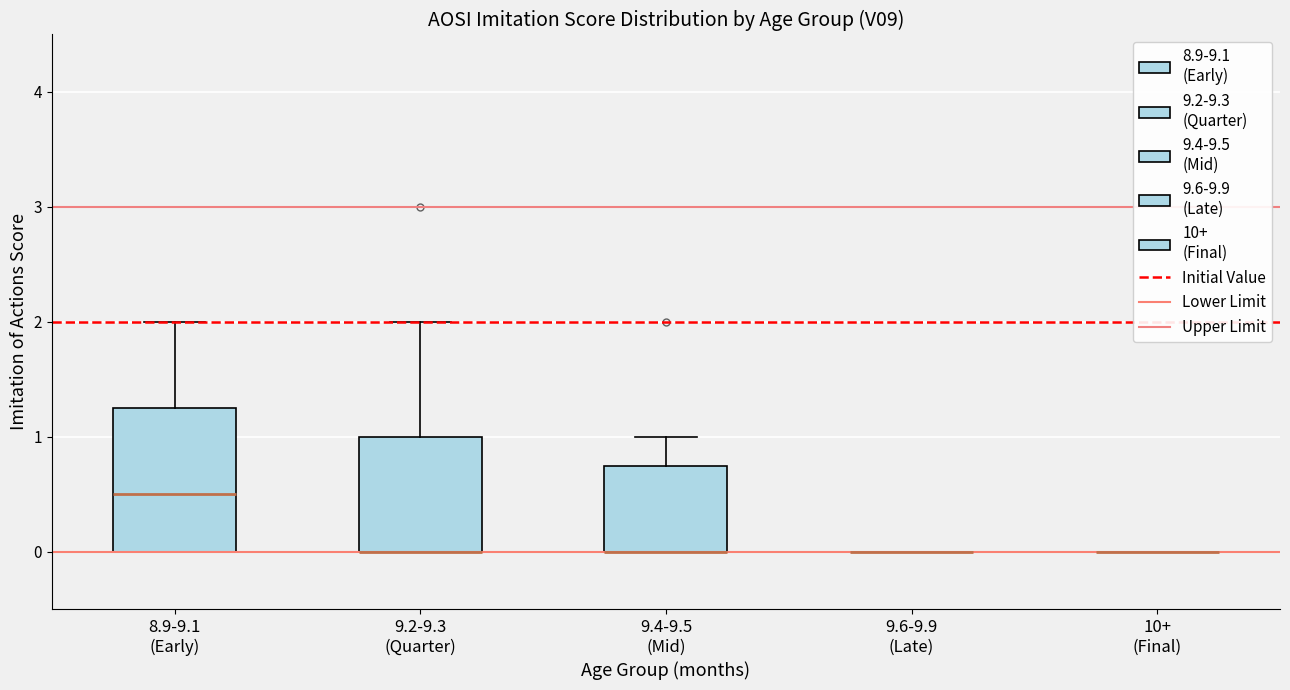

Reading left to right, read every box against the y-axis: the position of its median line, the range the box covers, and the ends of its whiskers. The values are not printed on the chart, so give them approximately, as read against the axis.

8.9-9.1 (Early): median 0.5, box 0.0 to 1.3, whiskers 0.0 to 2.0
9.2-9.3 (Quarter): median 0.0 (drawn on the box's lower edge), box 0.0 to 1.0, whiskers 0.0 to 2.0
9.4-9.5 (Mid): median 0.0 (drawn on the box's lower edge), box 0.0 to 0.8, whiskers 0.0 to 1.0
9.6-9.9 (Late): box collapsed to a line at 0.0, whiskers 0.0 to 0.0
10+ (Final): box collapsed to a line at 0.0, whiskers 0.0 to 0.0